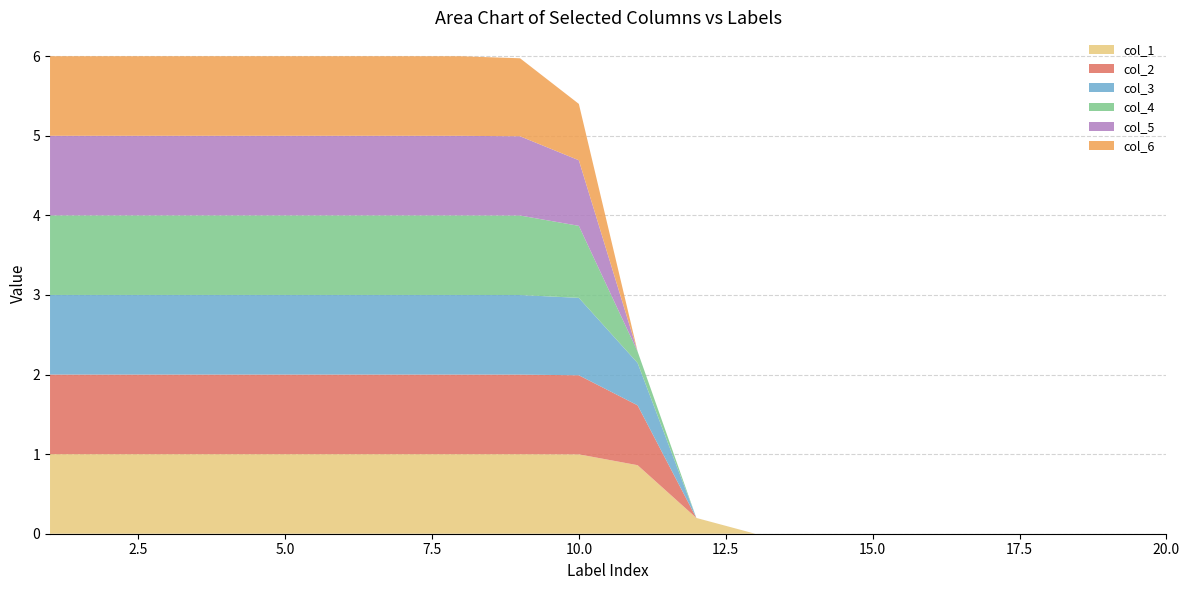

Reading right to left, extract all data points from this chart.

col_1: 0.0	0.0	0.0	0.0	0.0	0.0	0.0	0.0	0.2	0.9	1.0	1.0	1.0	1.0	1.0	1.0	1.0	1.0	1.0	1.0
col_2: 0.0	0.0	0.0	0.0	0.0	0.0	0.0	0.0	0.0	0.8	1.0	1.0	1.0	1.0	1.0	1.0	1.0	1.0	1.0	1.0
col_3: 0.0	0.0	0.0	0.0	0.0	0.0	0.0	0.0	0.0	0.5	1.0	1.0	1.0	1.0	1.0	1.0	1.0	1.0	1.0	1.0
col_4: 0.0	0.0	0.0	0.0	0.0	0.0	0.0	0.0	0.0	0.1	0.9	1.0	1.0	1.0	1.0	1.0	1.0	1.0	1.0	1.0
col_5: 0.0	0.0	0.0	0.0	0.0	0.0	0.0	0.0	0.0	0.0	0.8	1.0	1.0	1.0	1.0	1.0	1.0	1.0	1.0	1.0
col_6: 0.0	0.0	0.0	0.0	0.0	0.0	0.0	0.0	0.0	0.0	0.7	1.0	1.0	1.0	1.0	1.0	1.0	1.0	1.0	1.0